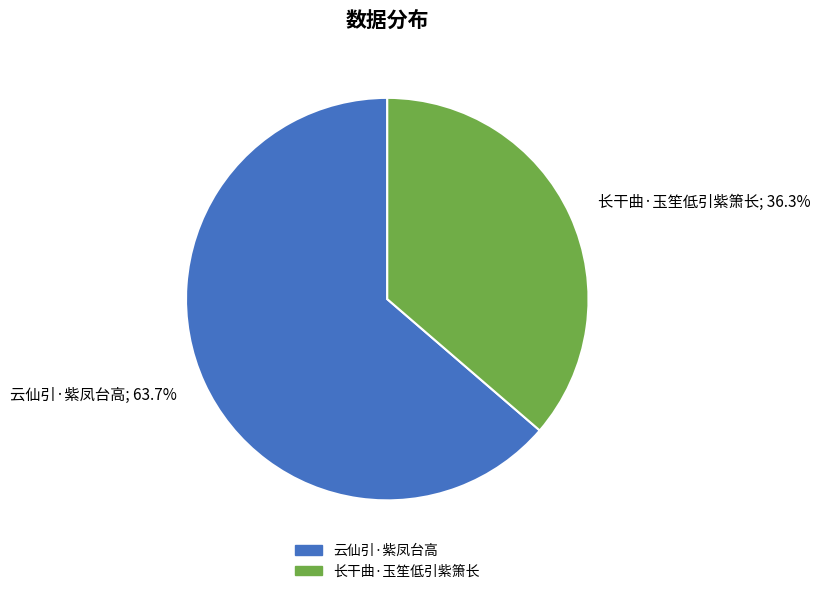

Which category has the smallest portion of the pie?

长干曲·玉笙低引紫箫长